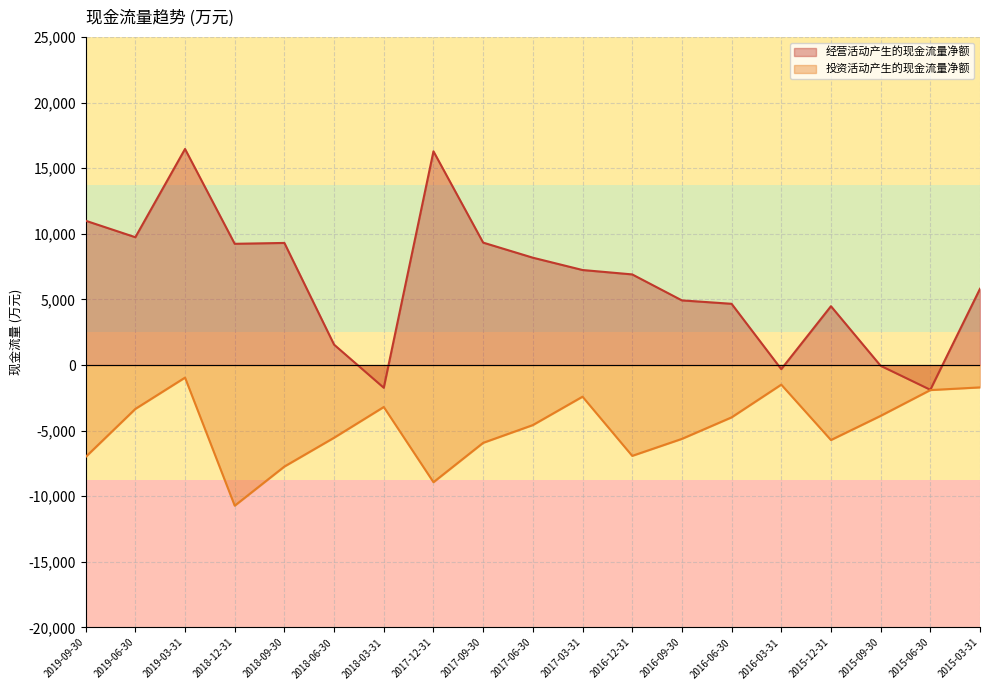

Reading left to right, what are all the values shown in this chart?

经营活动产生的现金流量净额: 2019-09-30=10999	2019-06-30=9743	2019-03-31=16470	2018-12-31=9241	2018-09-30=9307	2018-06-30=1554	2018-03-31=-1733	2017-12-31=16292	2017-09-30=9332	2017-06-30=8182	2017-03-31=7243	2016-12-31=6908	2016-09-30=4928	2016-06-30=4668	2016-03-31=-314	2015-12-31=4485	2015-09-30=-57	2015-06-30=-1885	2015-03-31=5813
投资活动产生的现金流量净额: 2019-09-30=-7005	2019-06-30=-3345	2019-03-31=-958	2018-12-31=-10722	2018-09-30=-7737	2018-06-30=-5541	2018-03-31=-3199	2017-12-31=-8931	2017-09-30=-5931	2017-06-30=-4577	2017-03-31=-2412	2016-12-31=-6924	2016-09-30=-5629	2016-06-30=-3989	2016-03-31=-1494	2015-12-31=-5717	2015-09-30=-3874	2015-06-30=-1909	2015-03-31=-1705